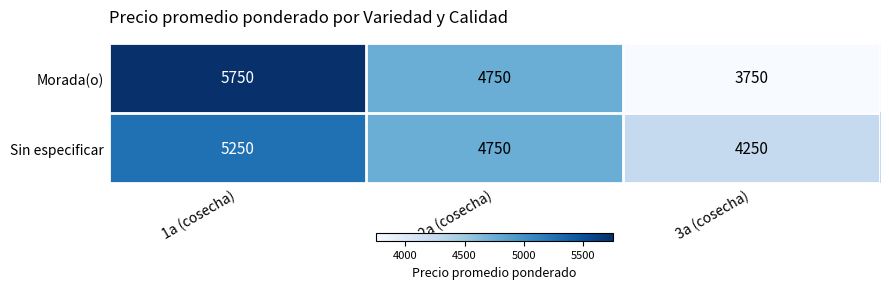

Which label corresponds to the largest value in the chart?

1a (cosecha)